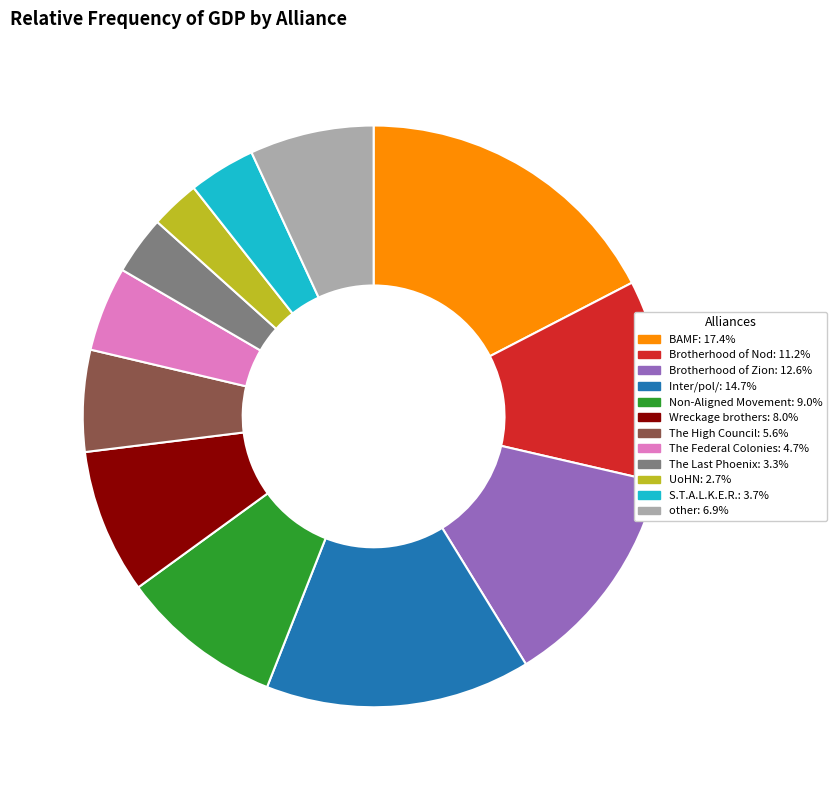

Is the sum of The Federal Colonies and other greater than half?

No